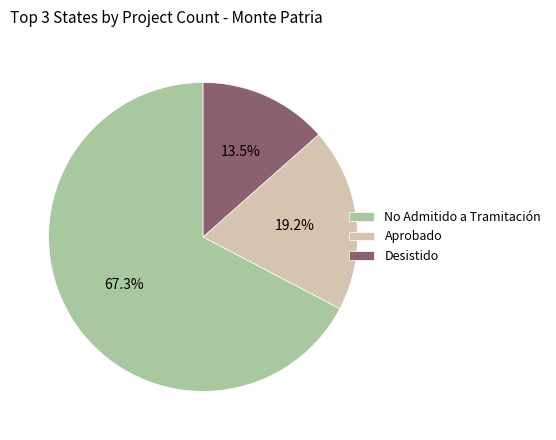

Rank the categories by value from highest to lowest.

No Admitido a Tramitación, Aprobado, Desistido